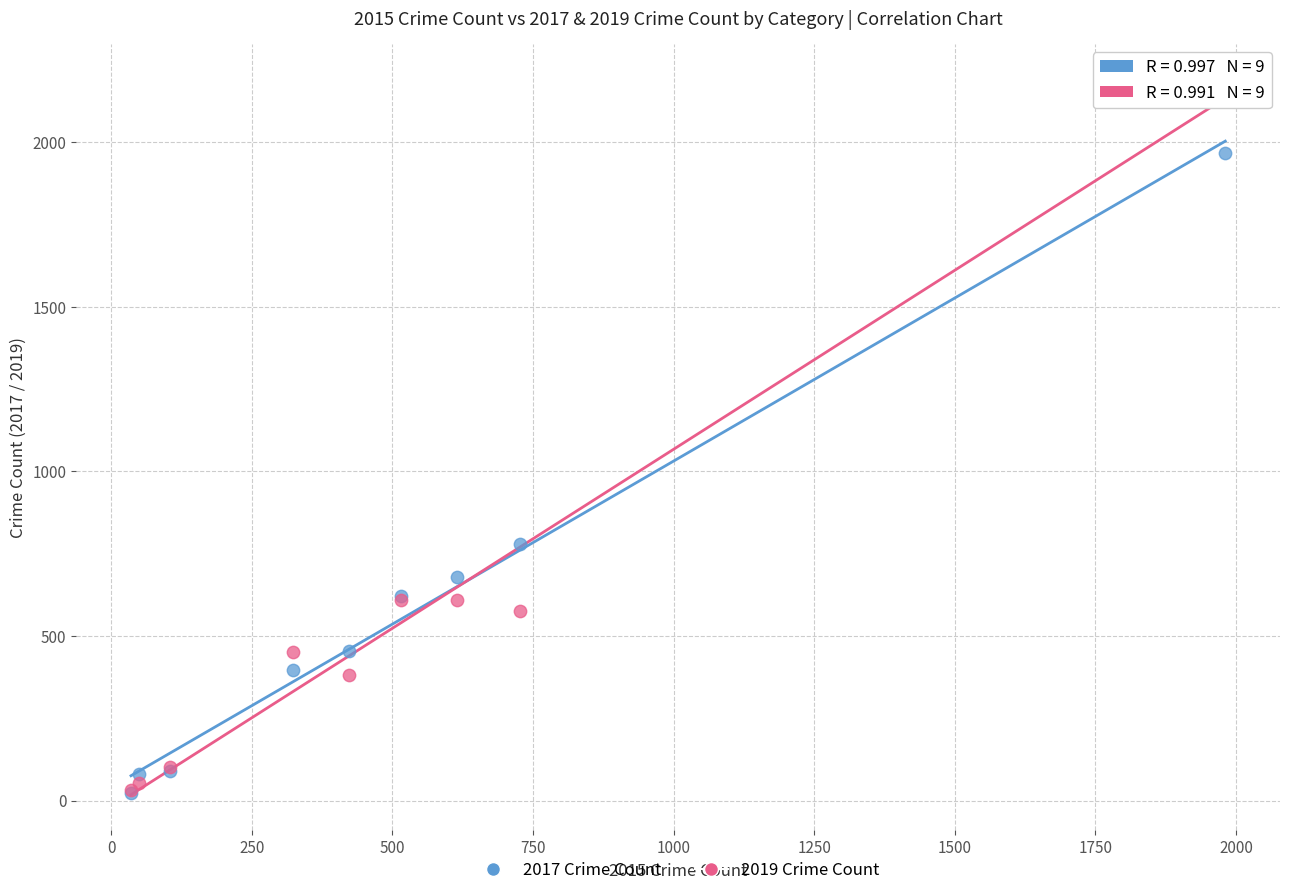

What are all the series names shown in the legend?

2017 Crime Count, 2019 Crime Count